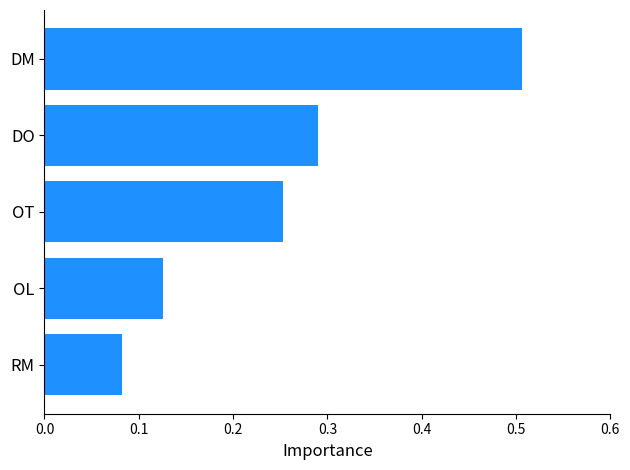

Which category has the highest value across all series?

DM